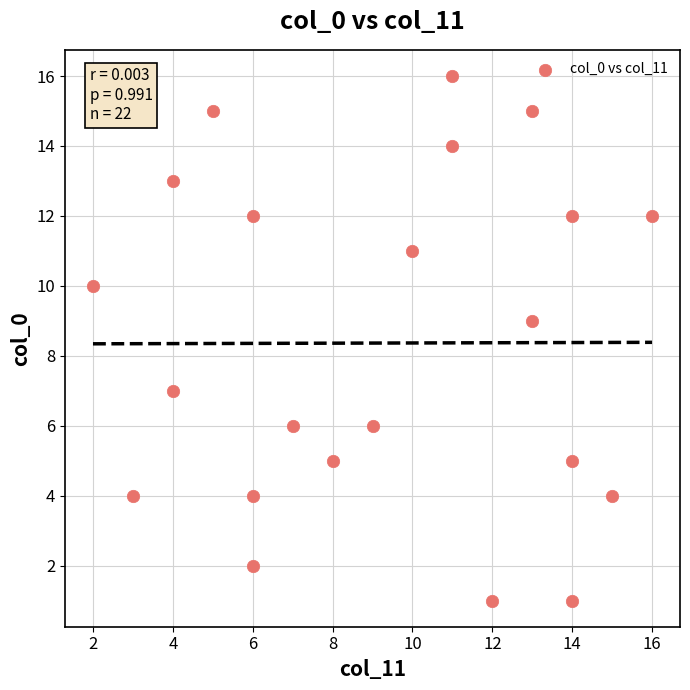

What is the range of Y values (max minus min)?

15